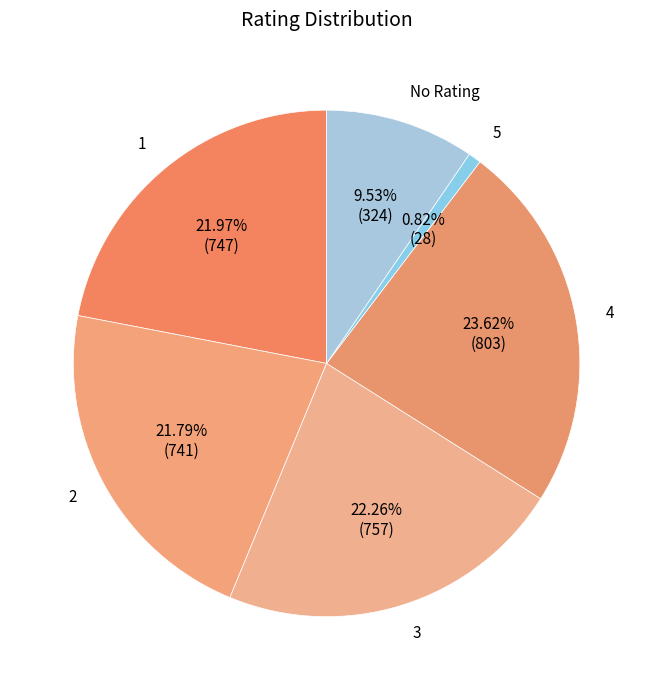

To the nearest percent, what portion does 5 represent?

1%